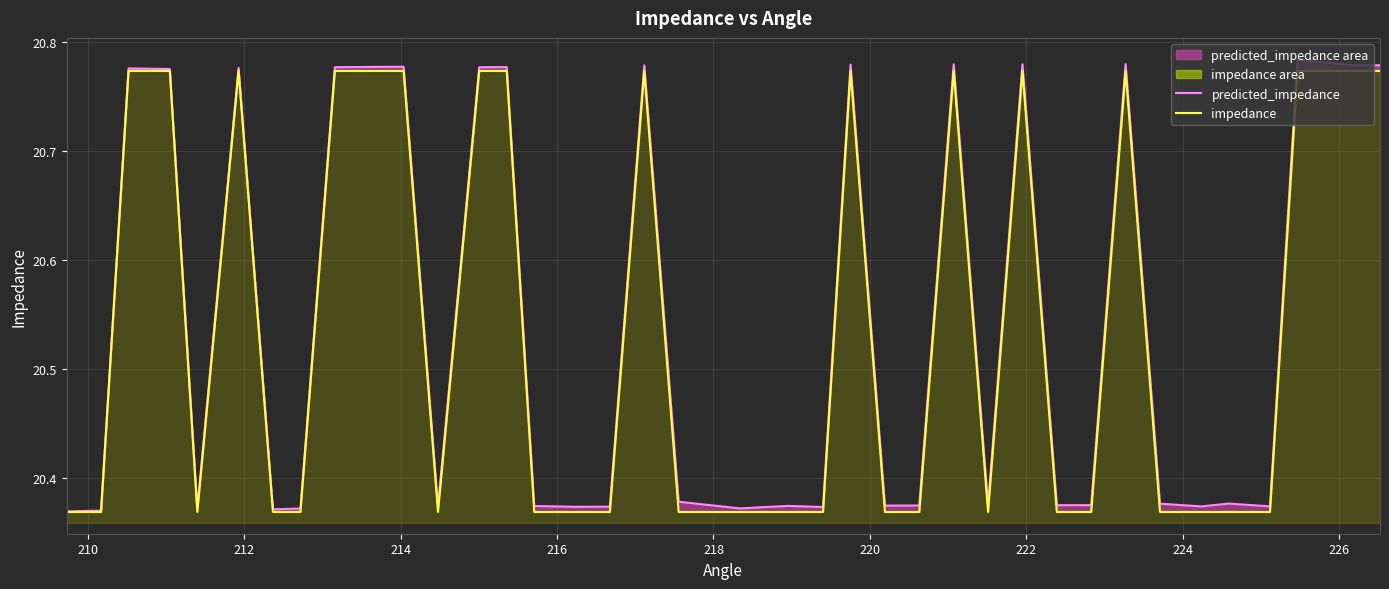

How many predicted_impedance values are between 20 and 21?

40